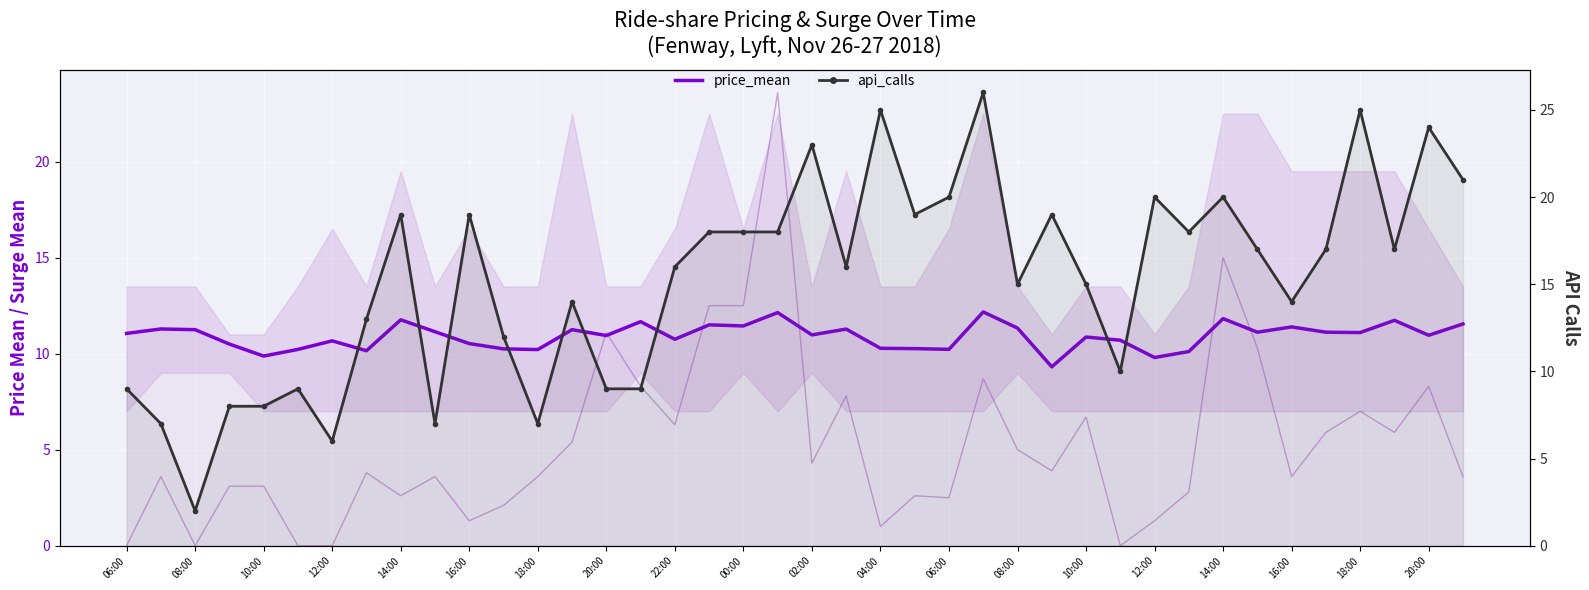

How many interior local valleys does the api_calls series have?

11